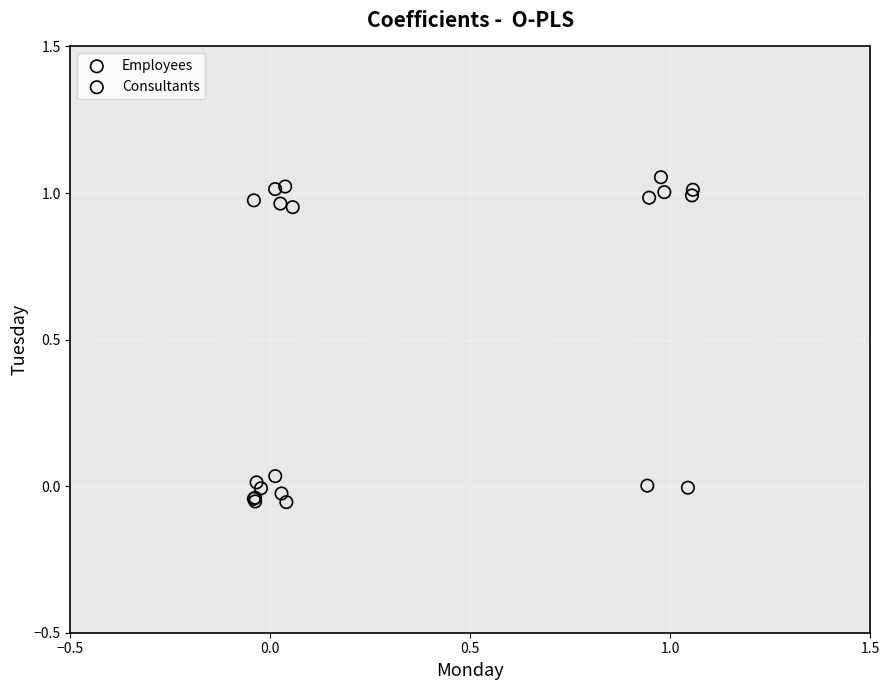

Which series has the widest spread of Y values?

Employees